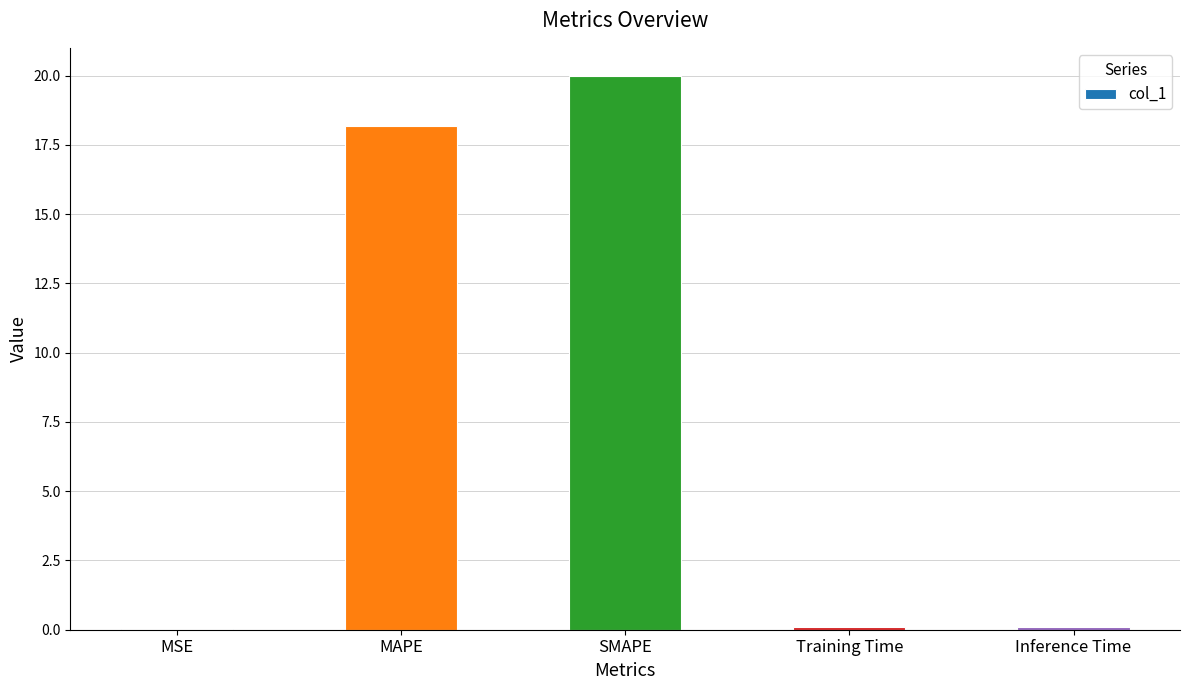

What is the average value?

7.7